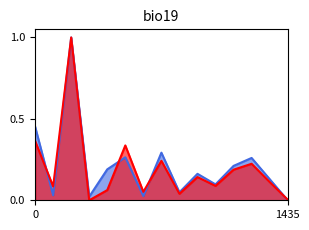

What is the greatest value displayed?

1.0